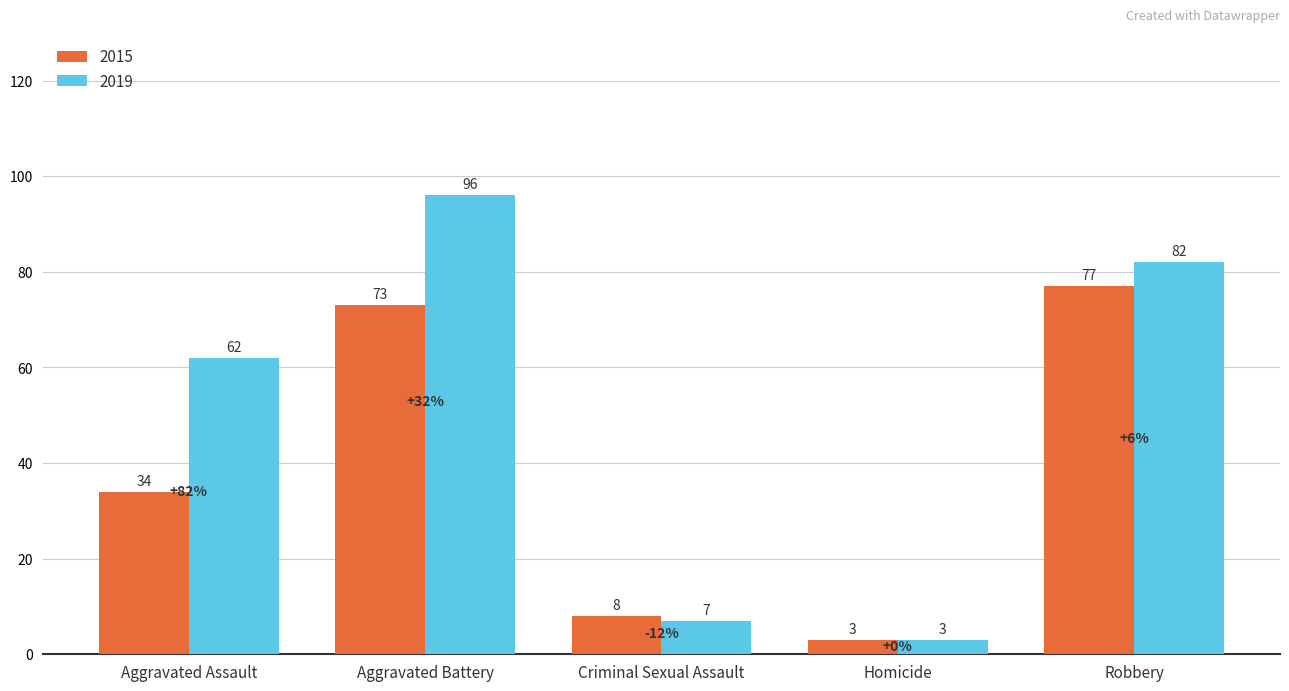

List the labels in order of 2019 value, smallest first.

Homicide, Criminal Sexual Assault, Aggravated Assault, Robbery, Aggravated Battery